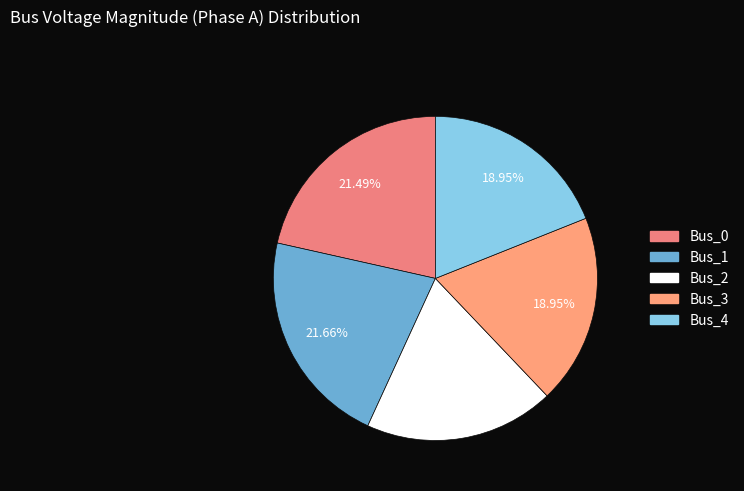

What portion of the pie excludes Bus_0?

78.5%